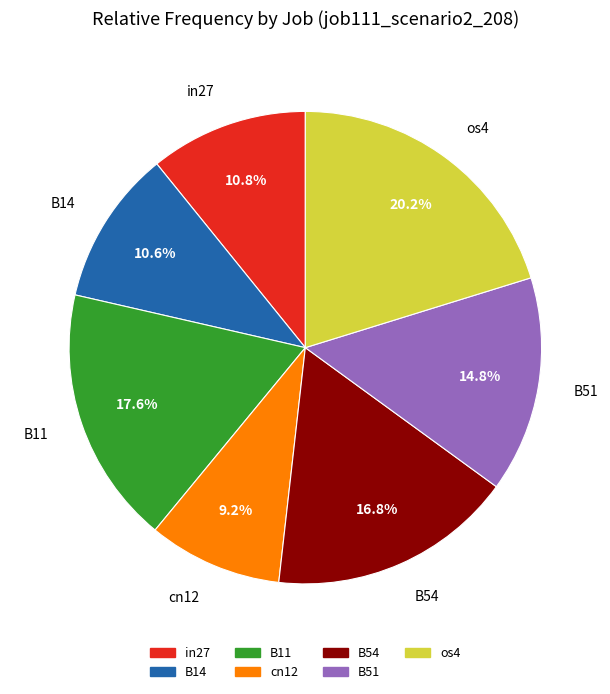

To the nearest percent, what is the difference between the largest and smallest slice percentages?

11%